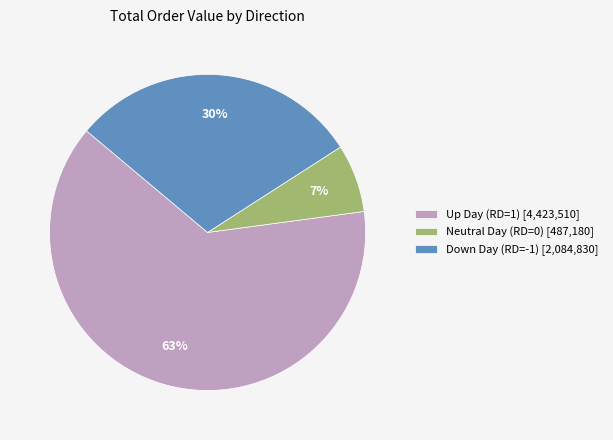

How many slices are in this pie chart?

3